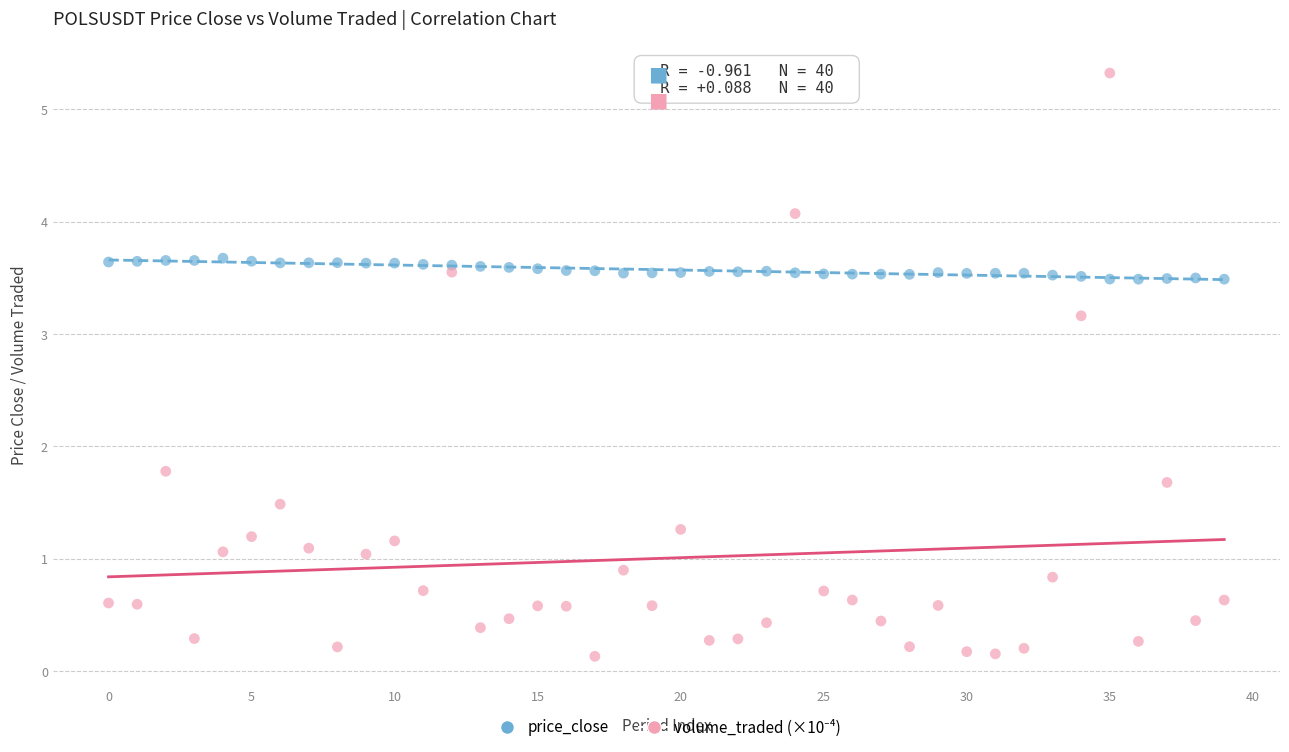

Across all series, what Y value is closest to 2?

1.8